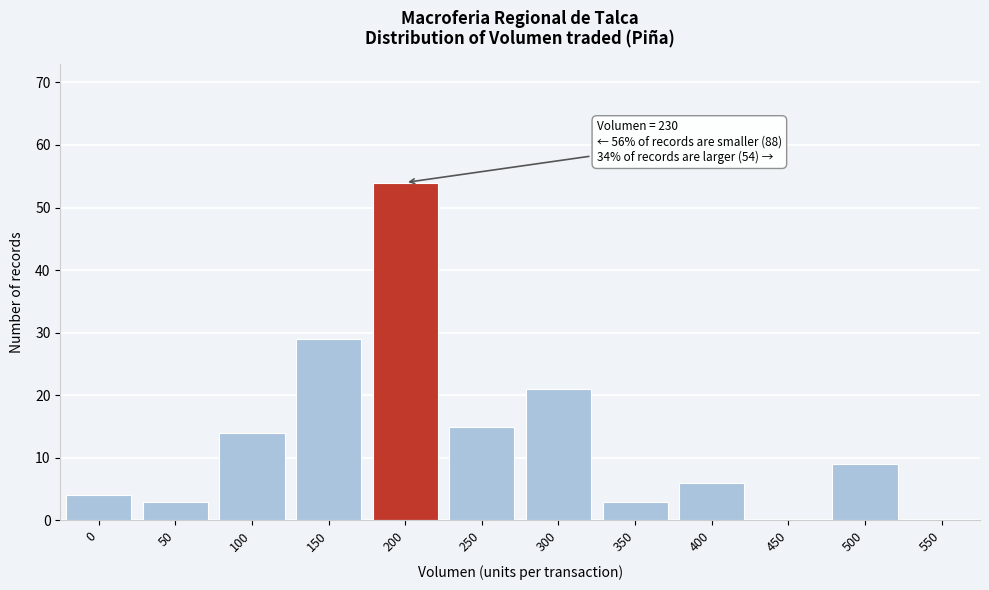

Reading right to left, what are all the values shown in this chart?

550=0	500=9	450=0	400=6	350=3	300=21	250=15	200=54	150=29	100=14	50=3	0=4